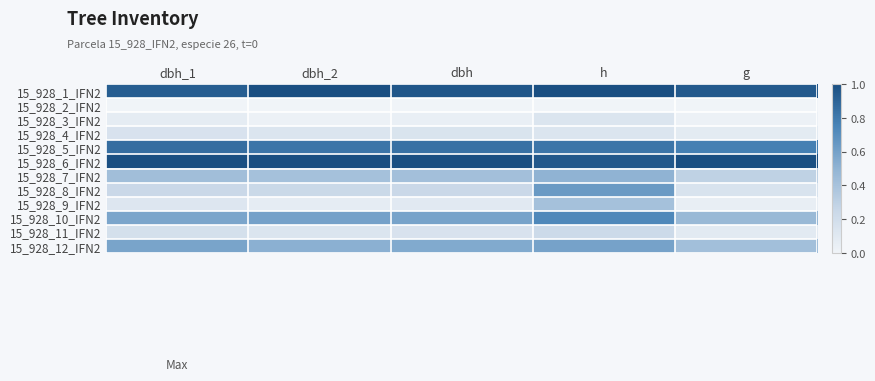

Which series has the largest total across all categories?

15_928_6_IFN2